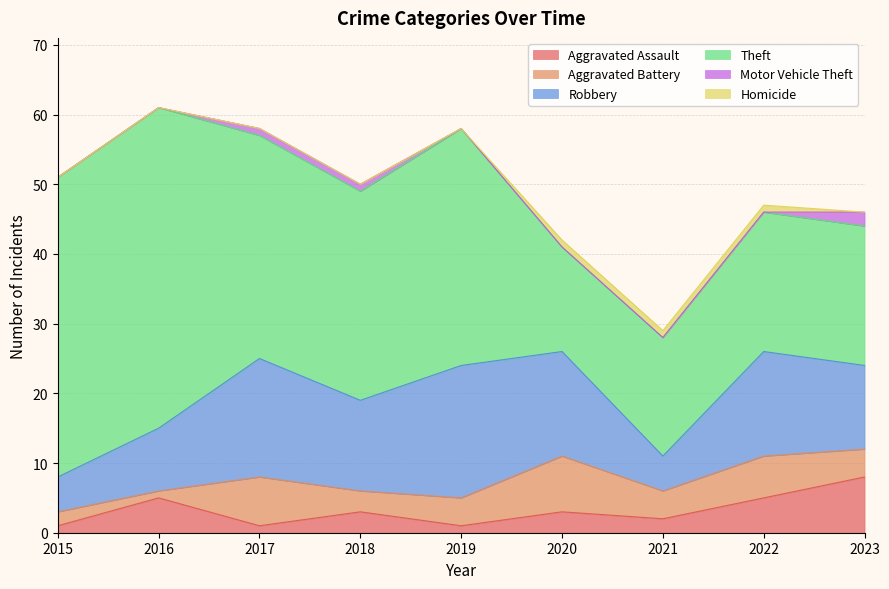

Count the Aggravated Assault values in the range 1 to 5.

8